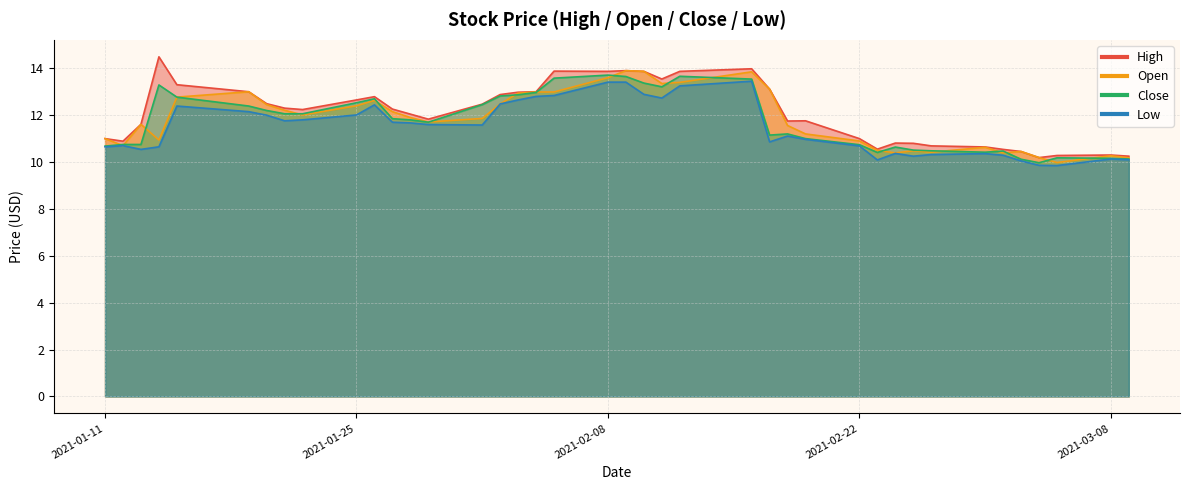

True or false: Low and High intersect in this chart.

False